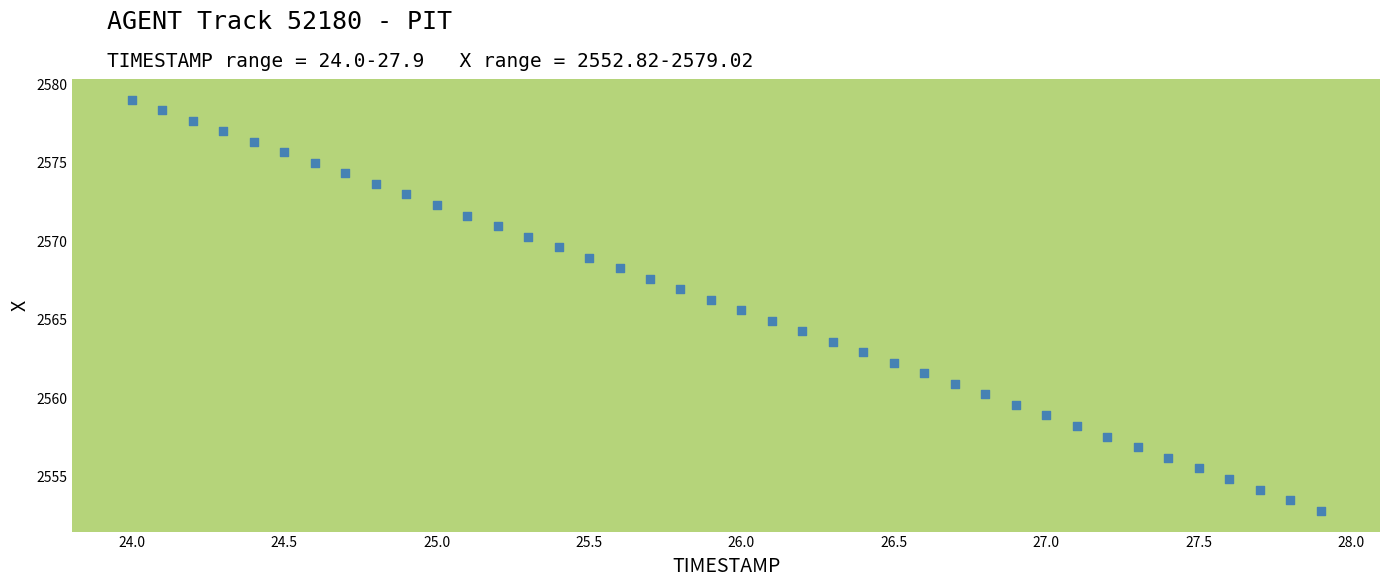

What is the range of X values (max minus min)?

3.9